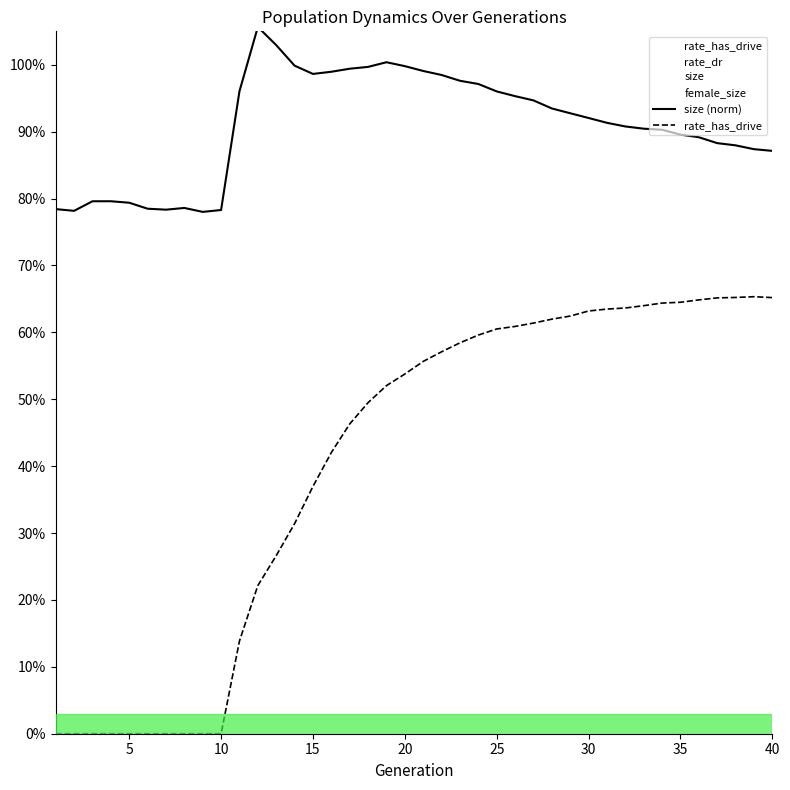

True or false: size (norm) has a value of 0.4 at 25.

False